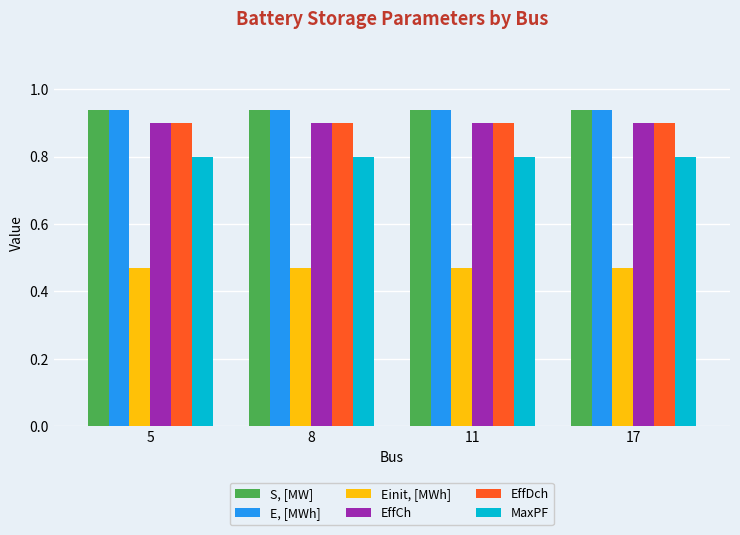

What is the total value across all series at 11?

4.9